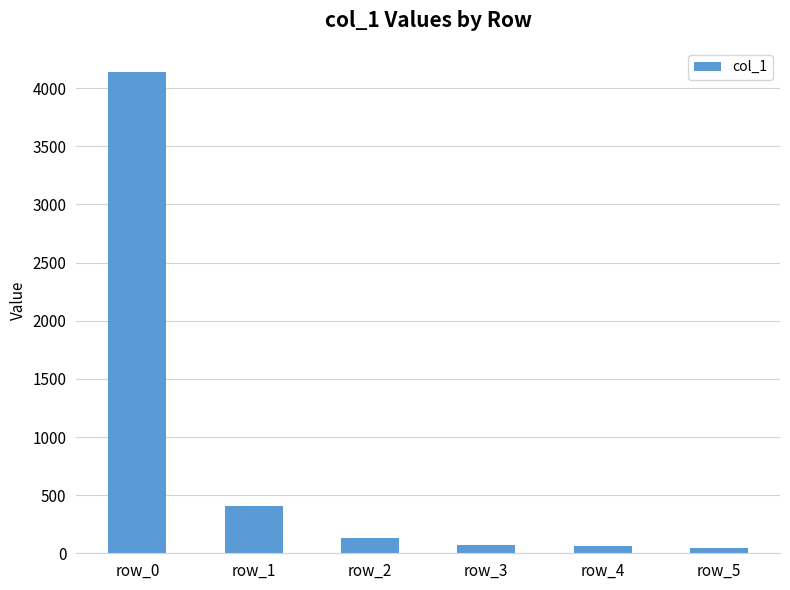

Between row_0 and row_1, which is larger?

row_0